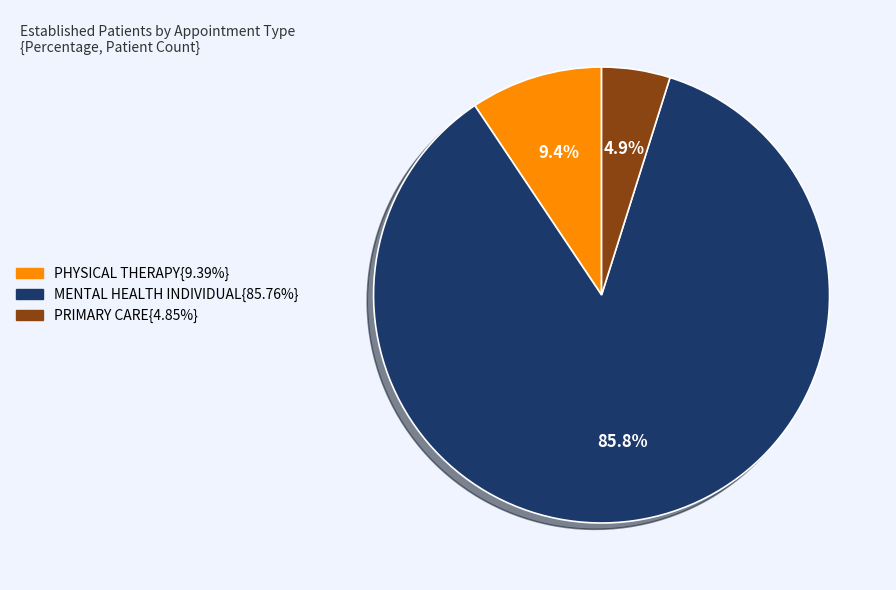

Does any single category account for the majority?

Yes